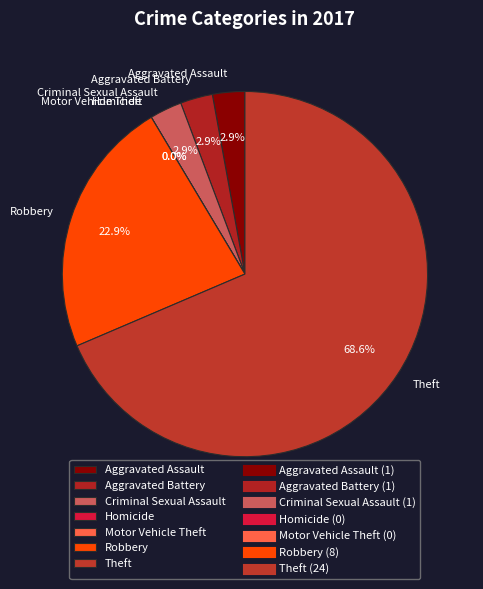

How many segments does this pie chart have?

7